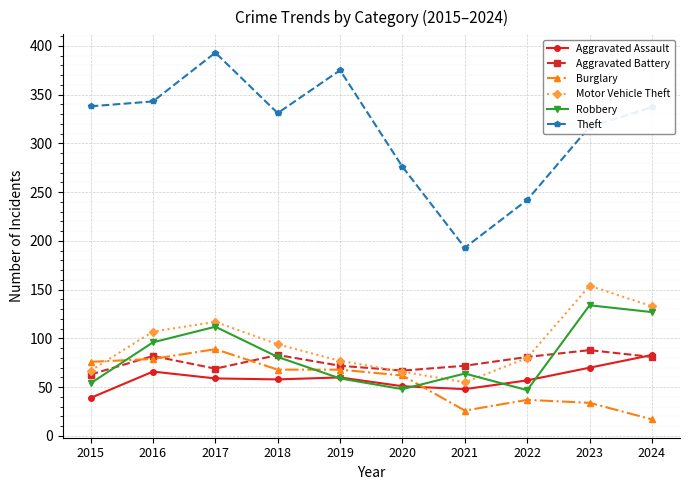

Which series has the widest spread of values?

Theft